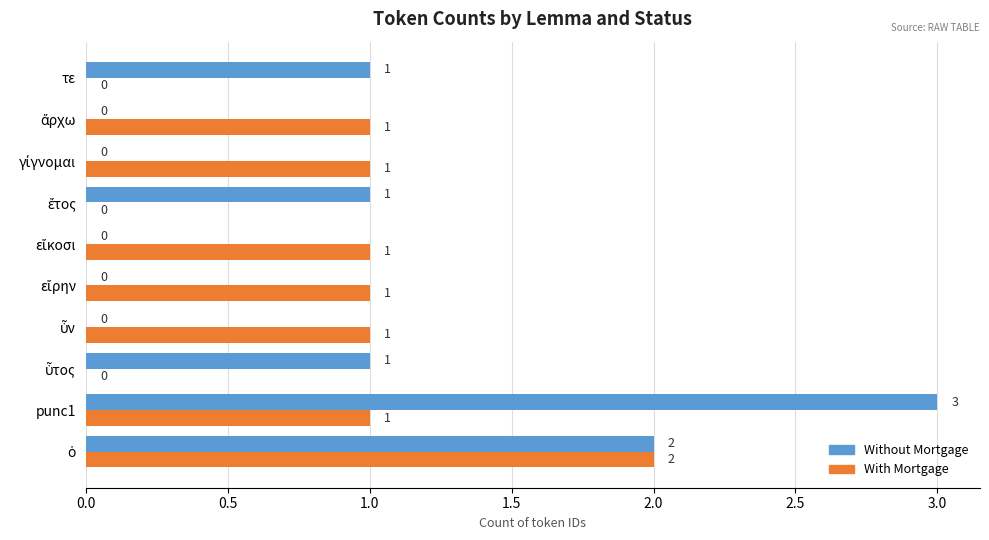

True or false: Without Mortgage has a value of 2 at punc1.

False